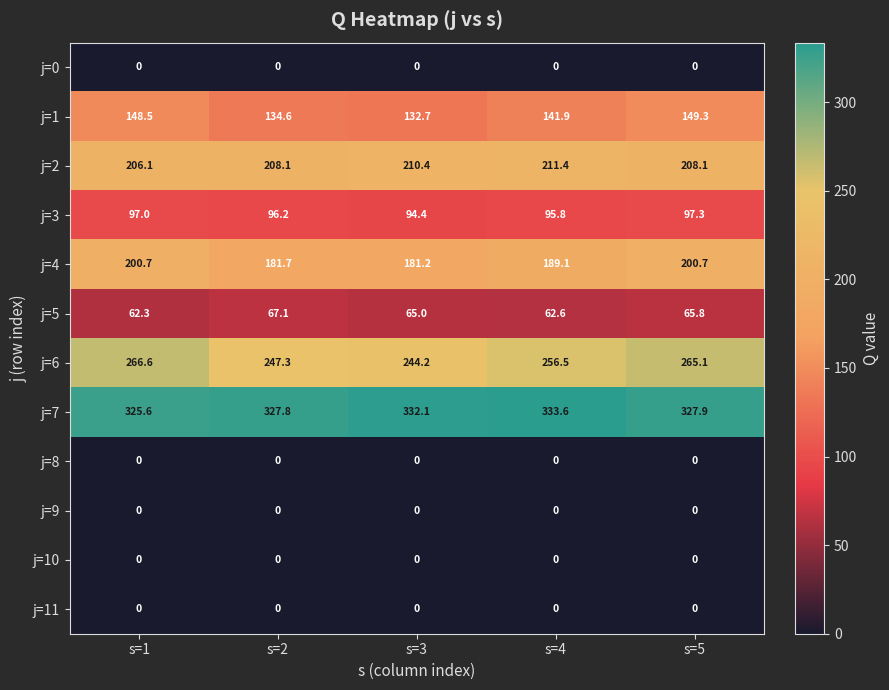

Between s=3 and s=4, which series saw the biggest shift?

j=6